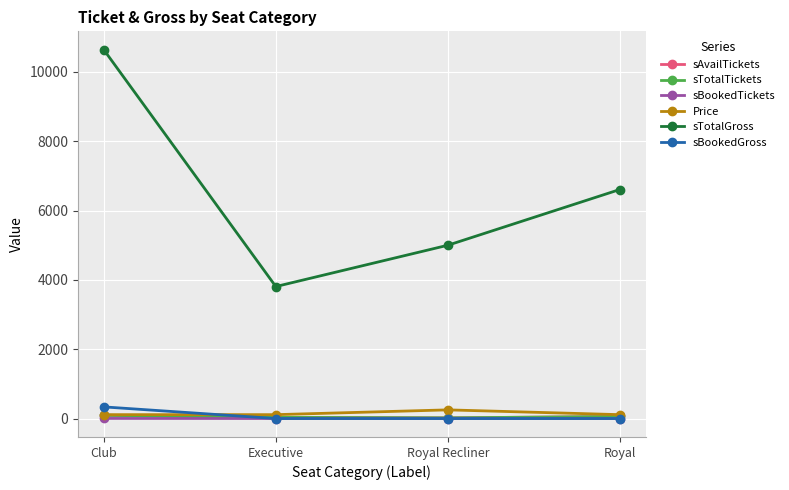

Count the sBookedTickets values in the range 0 to 3.

4